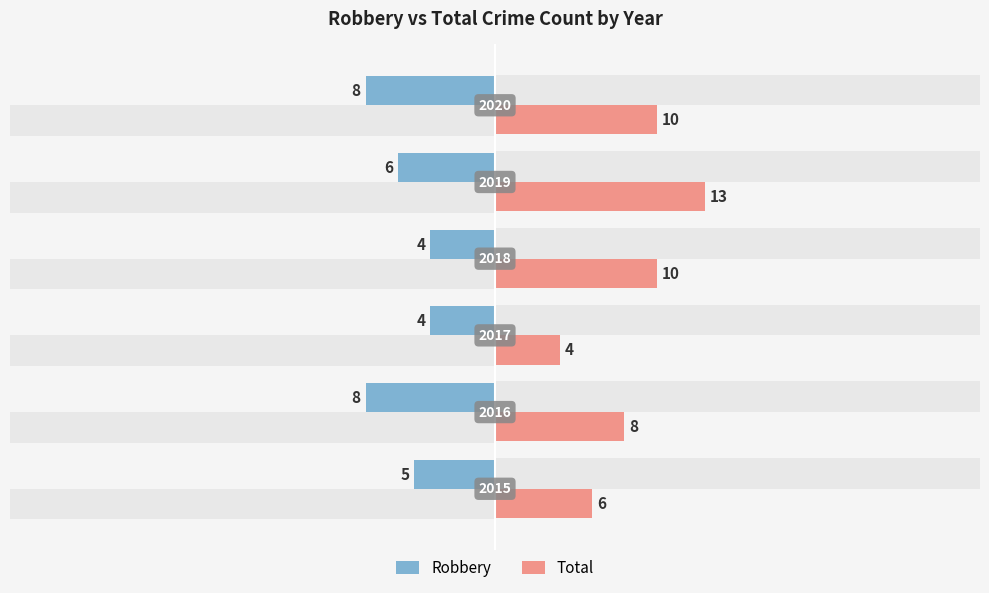

How many bars are there in each group?

2